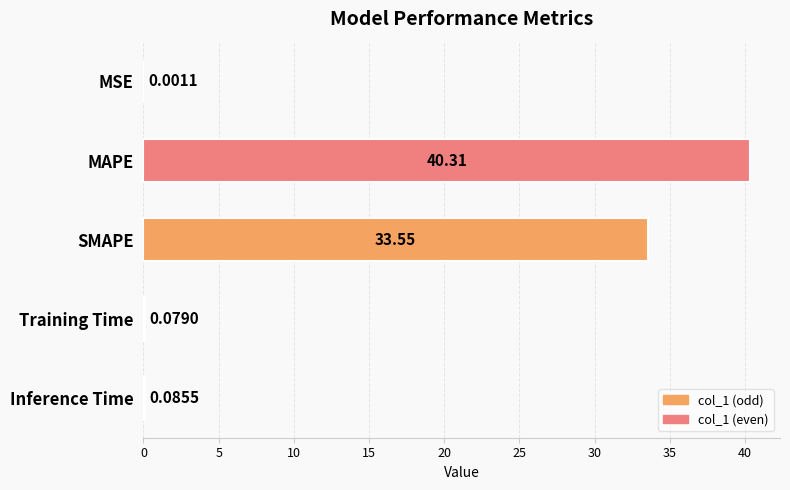

Which category has the highest value across all series?

MAPE